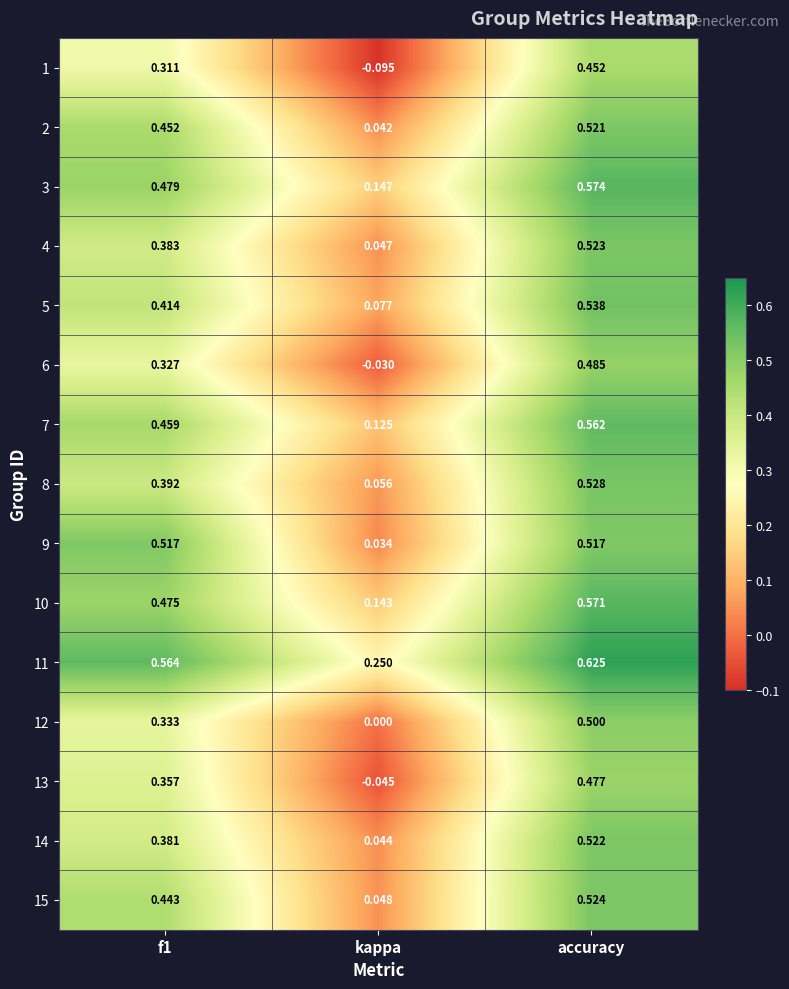

How many distinct data groups are displayed?

15